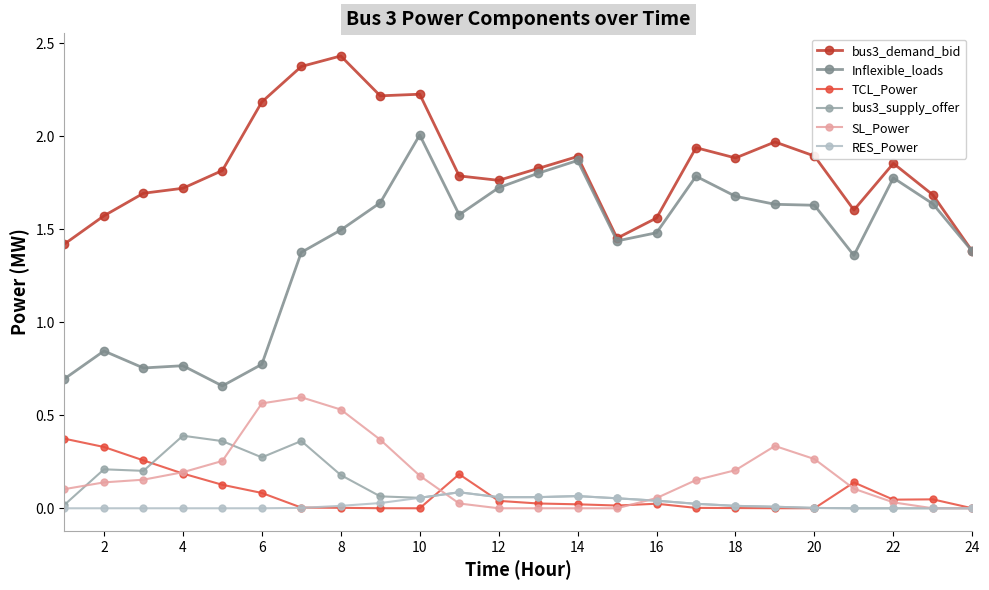

Count the number of data series in this chart.

6